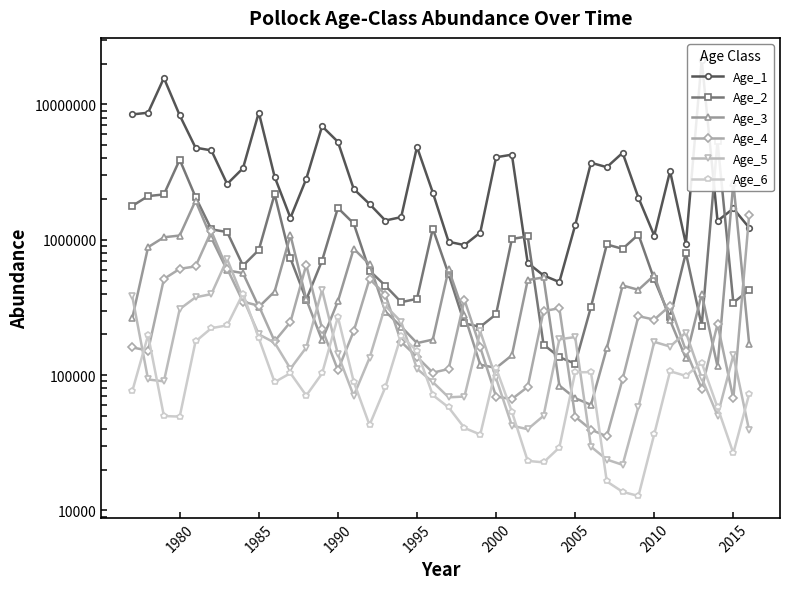

True or false: Age_4 and Age_1 intersect in this chart.

True